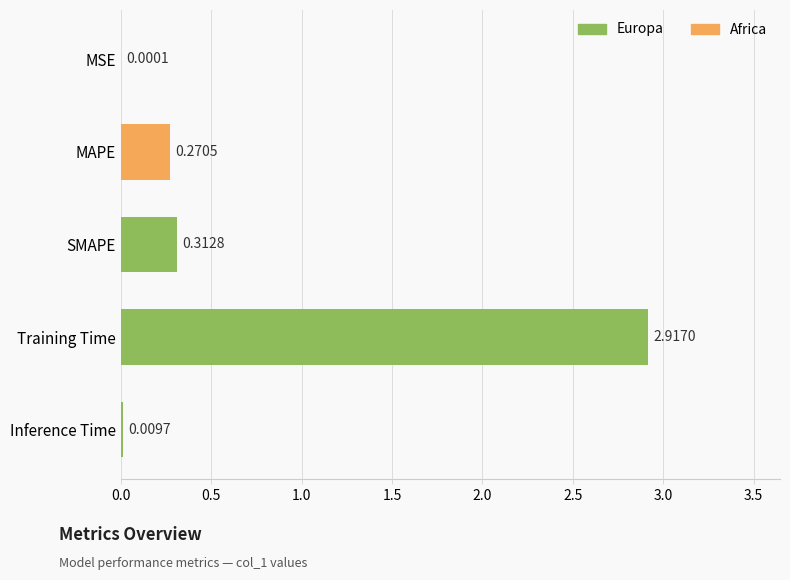

Which has a higher value, Inference Time or MSE?

Inference Time